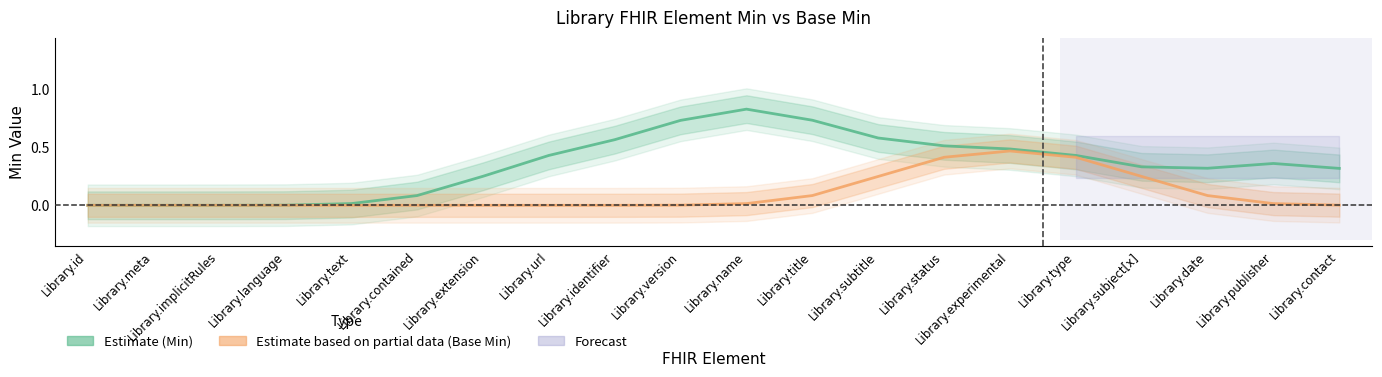

True or false: Min (Estimate) and Base Min (Estimate based on partial data) cross at least once.

False